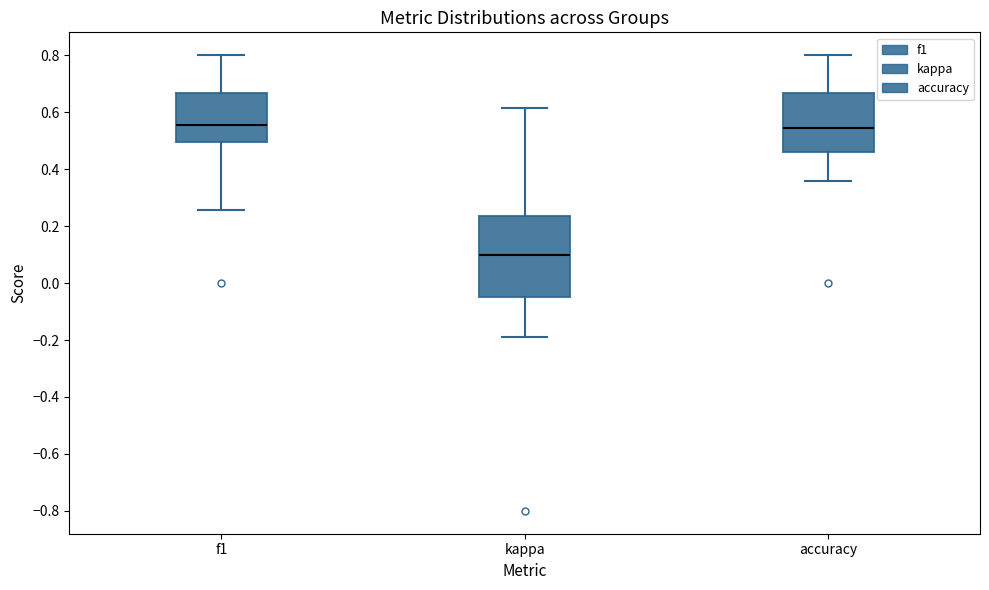

Reading left to right, read every box against the y-axis: the position of its median line, the range the box covers, and the ends of its whiskers. The values are not printed on the chart, so give them approximately, as read against the axis.

f1: median 0.56, box 0.50 to 0.66, whiskers 0.26 to 0.80
kappa: median 0.10, box -0.04 to 0.24, whiskers -0.18 to 0.62
accuracy: median 0.54, box 0.46 to 0.66, whiskers 0.36 to 0.80